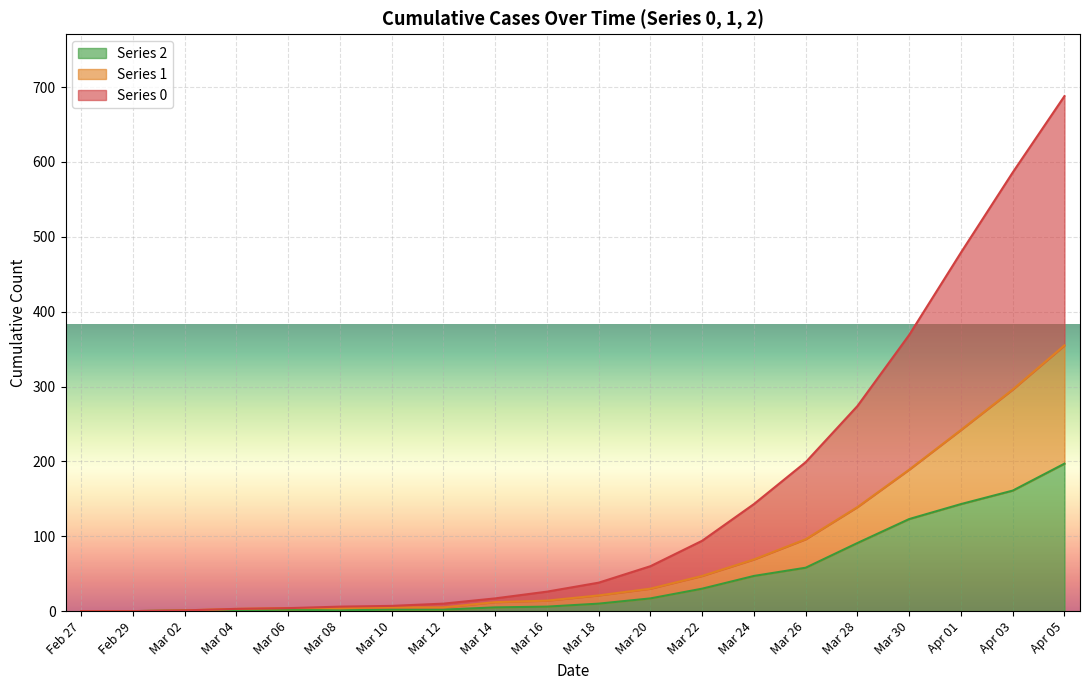

At which category is the sum across all series the highest?

Apr 05